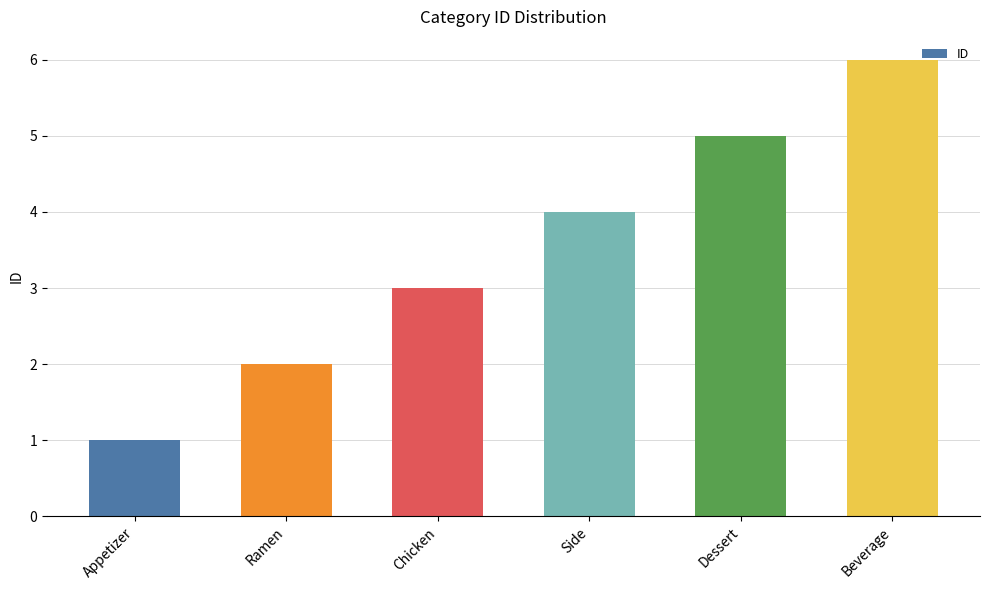

What is the difference between the second highest and second lowest values?

3